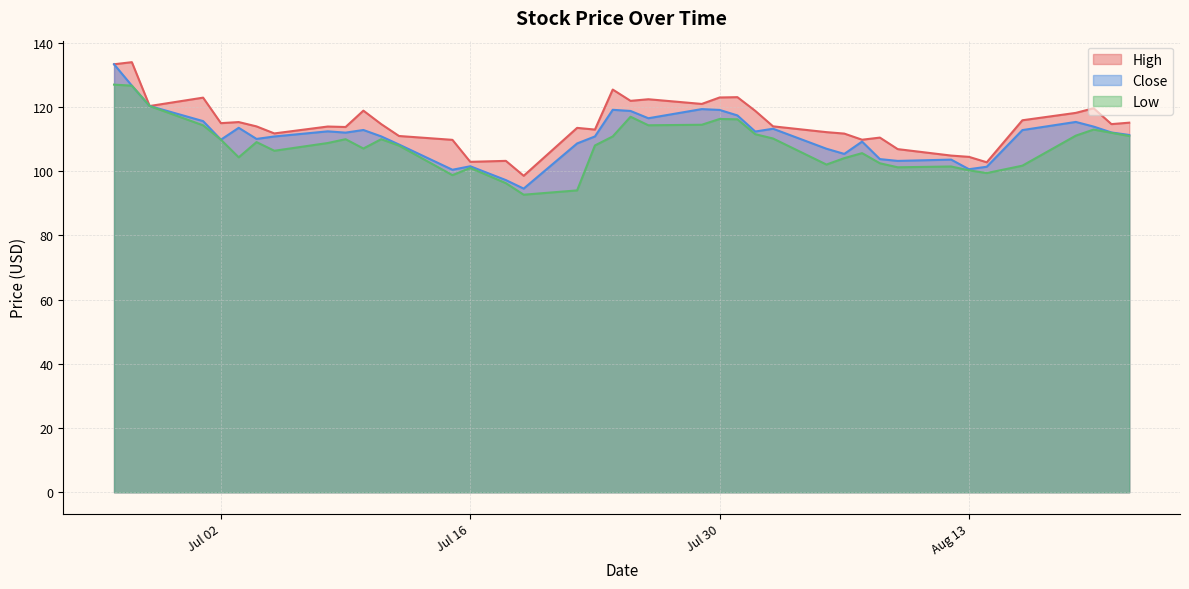

What is the sum of the Low values at 2024-07-29 and 2024-08-08?

217.0